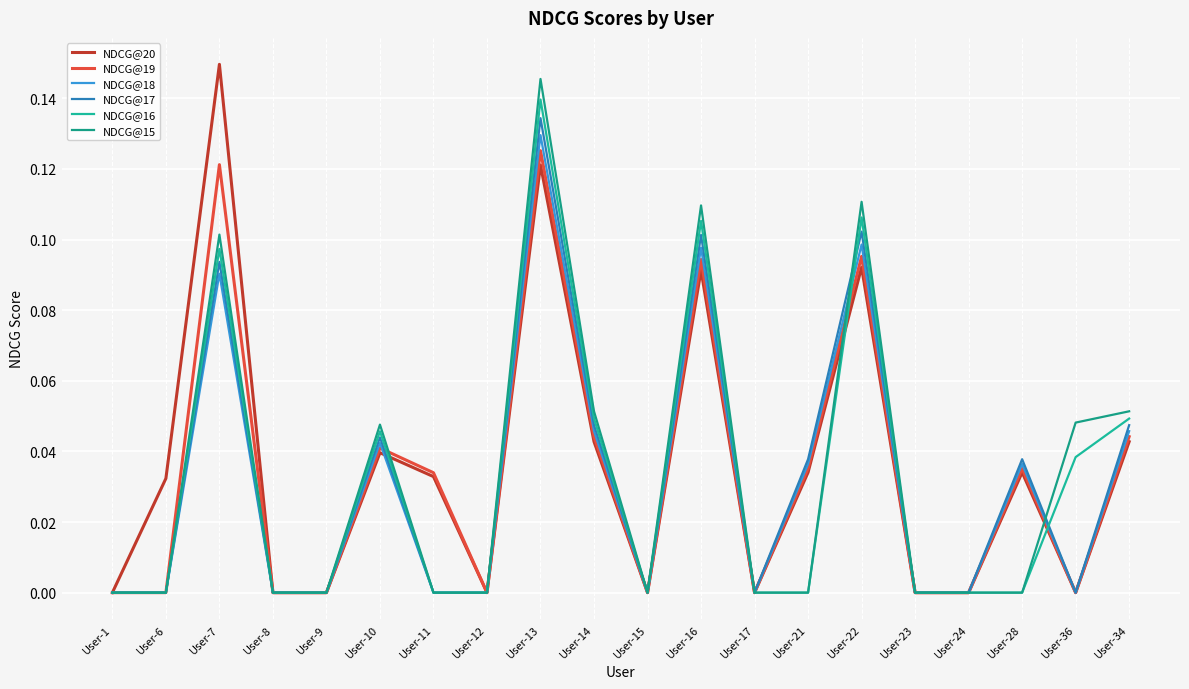

True or false: NDCG@17 has a value of 0.0 at User-34.

True